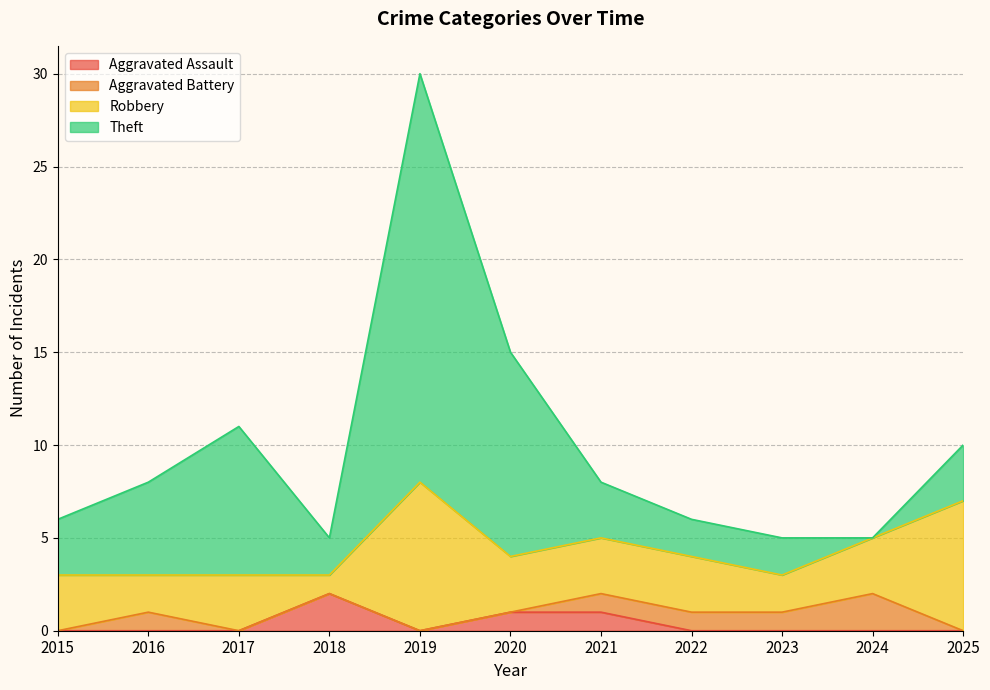

What is the difference between the second highest and second lowest values in the Theft series?

9